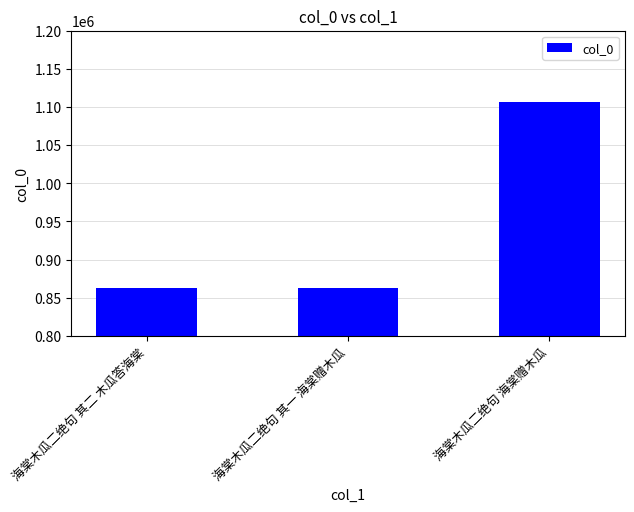

Which label corresponds to the largest value in the chart?

海棠木瓜二绝句 海棠赠木瓜